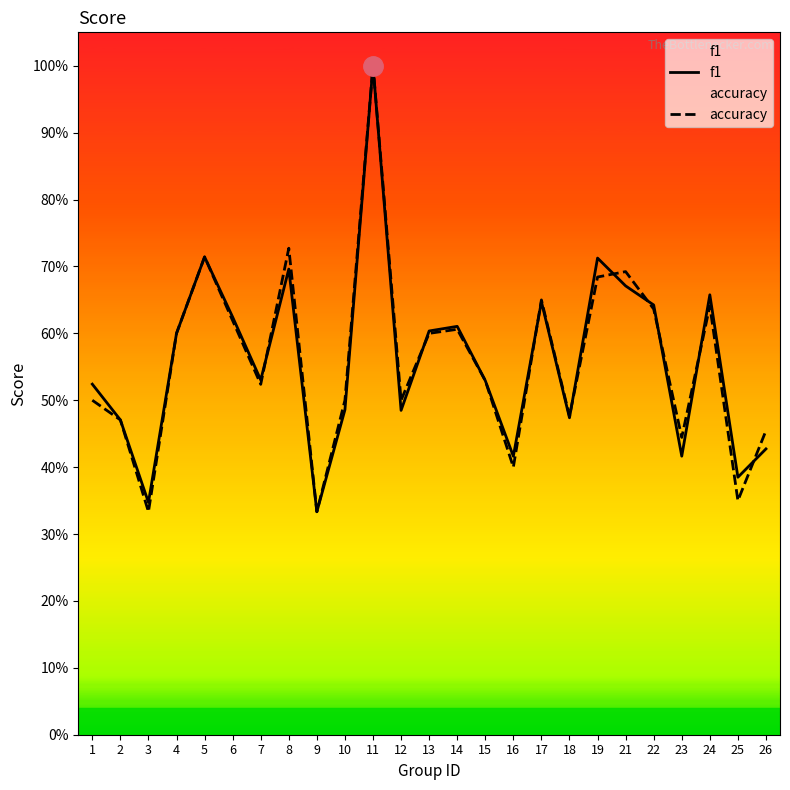

List the series in order of their overall mean, lowest first.

accuracy, f1